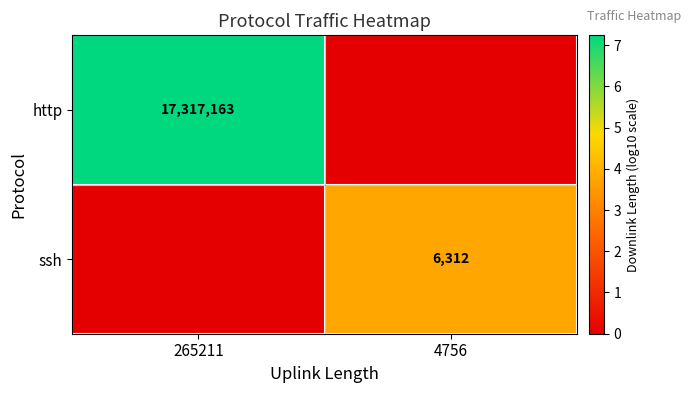

Is the value of http at 265211 greater than the value of ssh at 4756?

Yes